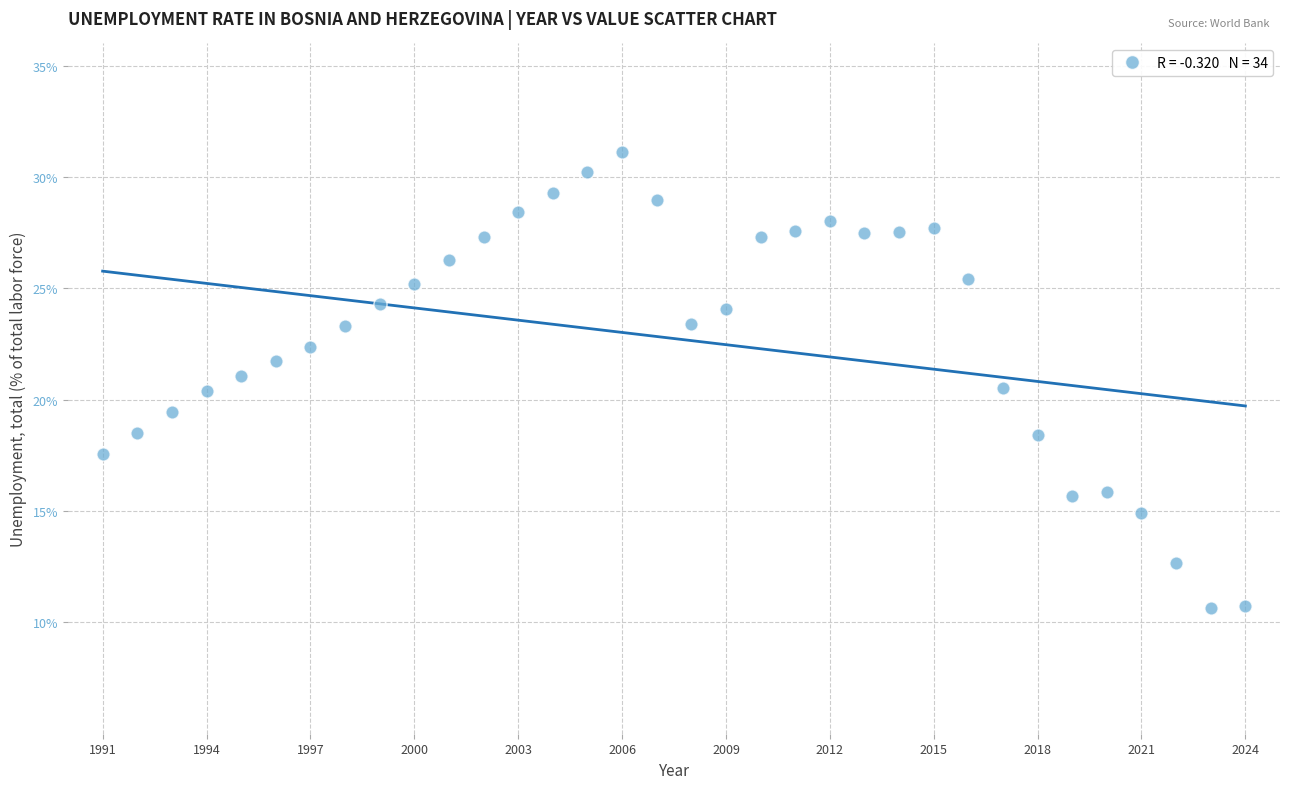

What is the range of X values (max minus min)?

33.0